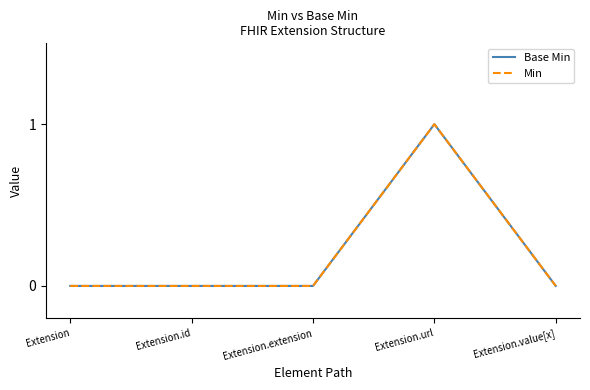

At how many categories does at least one series exceed 0?

1